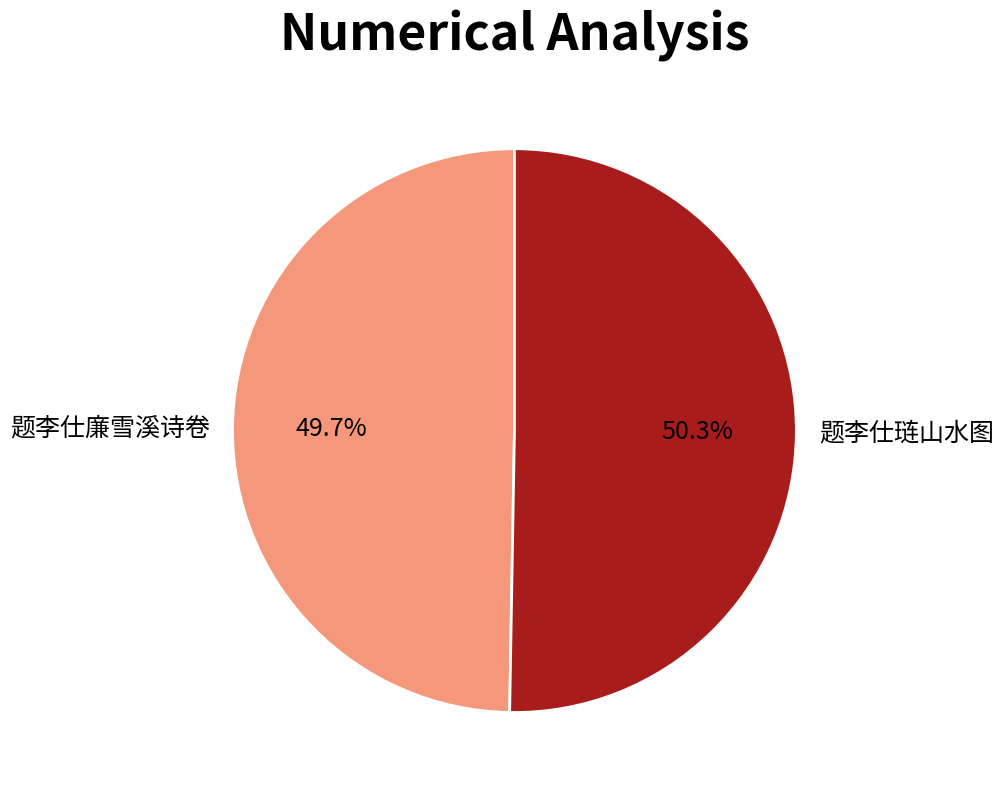

Does 题李仕琏山水图 represent more than half of the total?

Yes